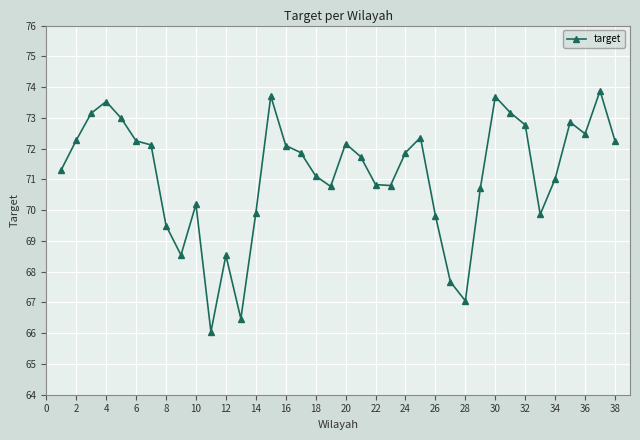

What is the value of the 4th point from the left?

73.5